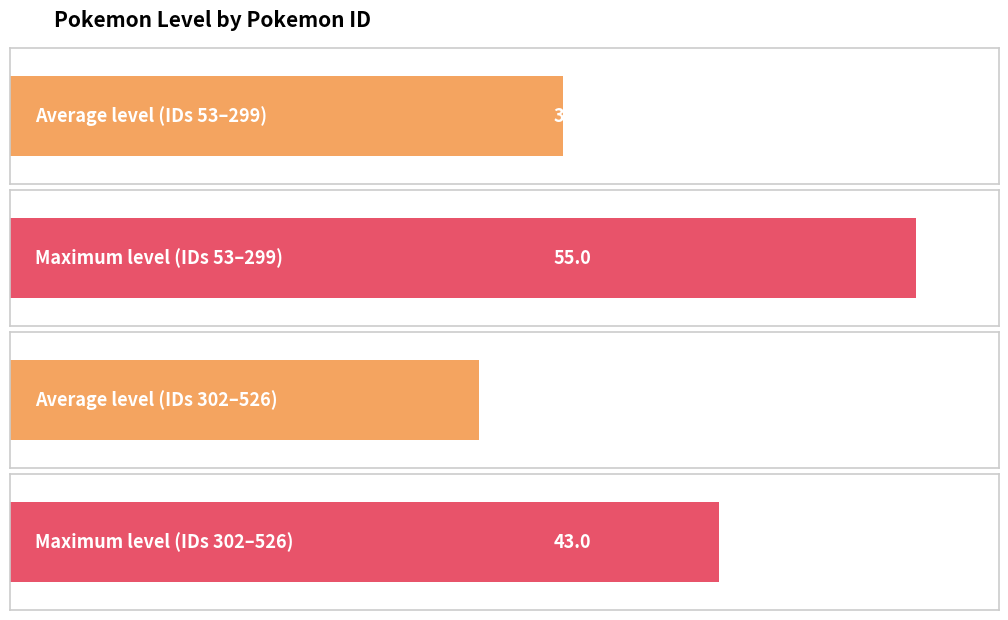

The chart shows a value of 56 at 180. True or false?

False